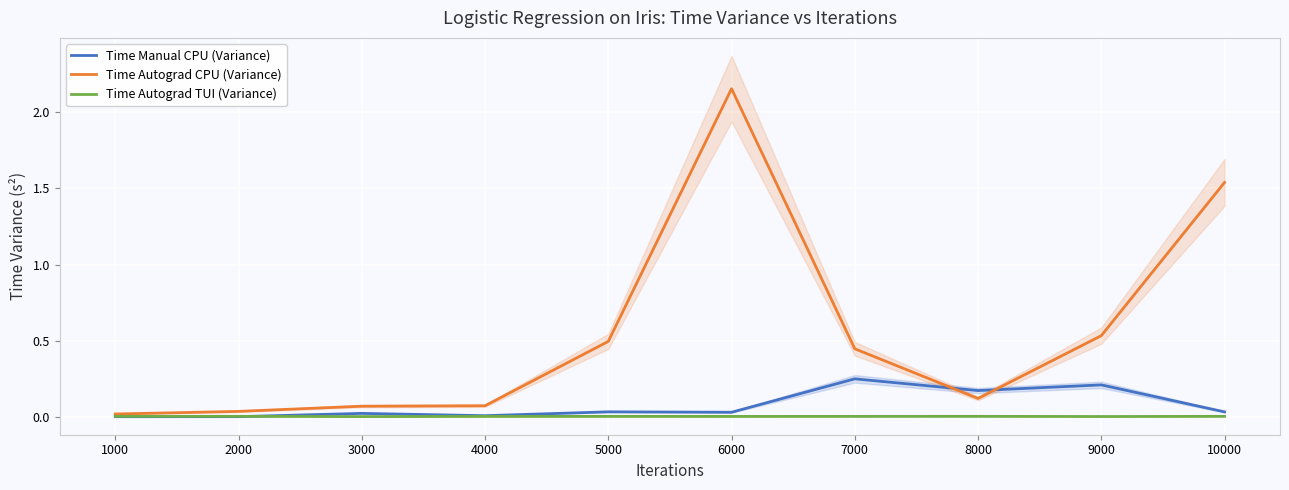

Reading left to right, list all the values displayed in this chart.

Time Manual CPU (Variance): 1000=0.0	2000=0.0	3000=0.0	4000=0.0	5000=0.0	6000=0.0	7000=0.2	8000=0.2	9000=0.2	10000=0.0
Time Autograd CPU (Variance): 1000=0.0	2000=0.0	3000=0.1	4000=0.1	5000=0.5	6000=2.2	7000=0.4	8000=0.1	9000=0.5	10000=1.5
Time Autograd TUI (Variance): 1000=0.0	2000=0.0	3000=0.0	4000=0.0	5000=0.0	6000=0.0	7000=0.0	8000=0.0	9000=0.0	10000=0.0